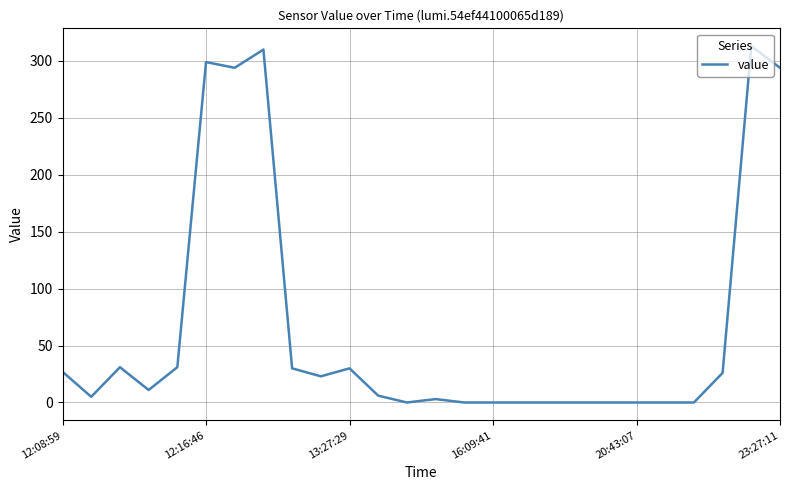

What is the difference between the second highest and second lowest values?

310